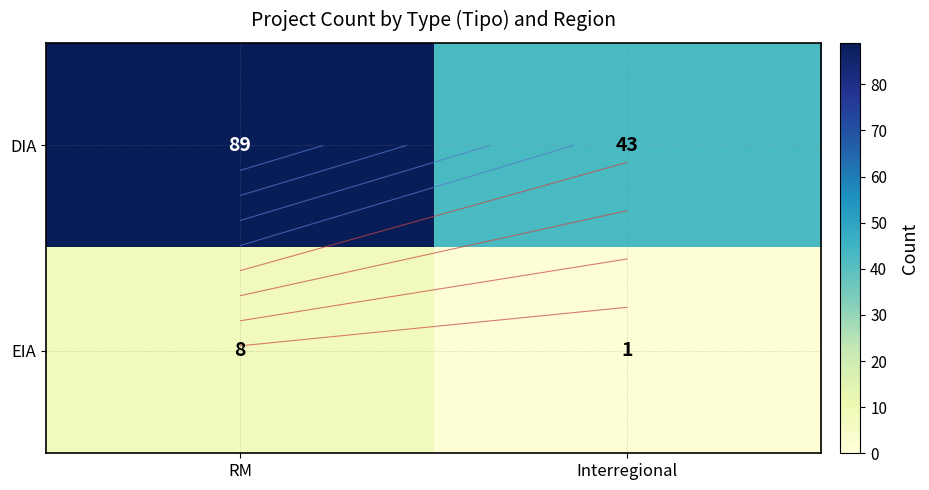

Rank the series by their maximum value, from highest to lowest.

DIA, EIA